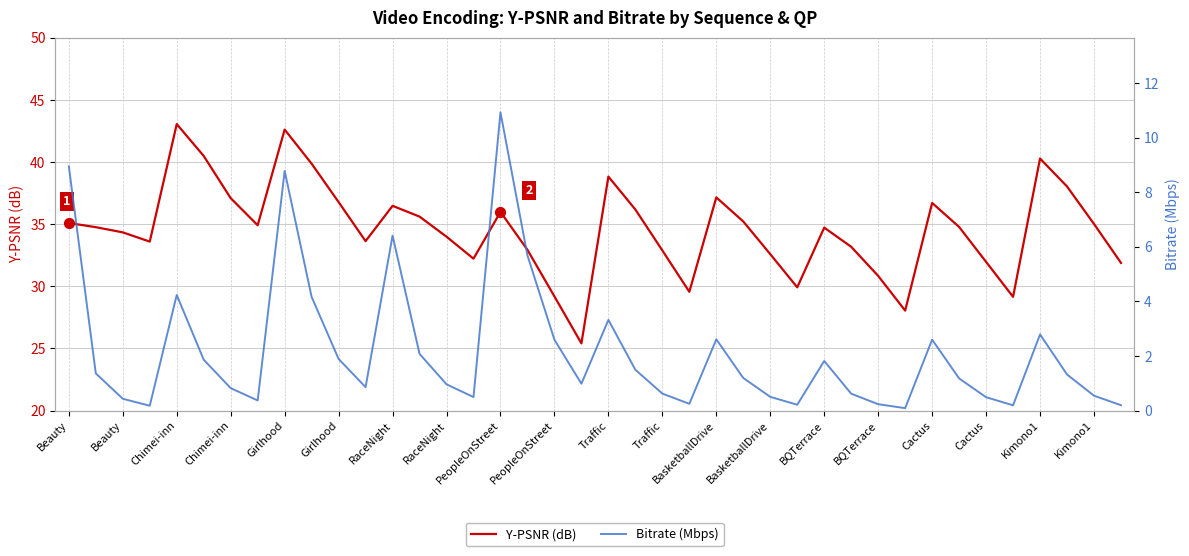

Which series contains the lowest Y value?

Bitrate (Mbps)